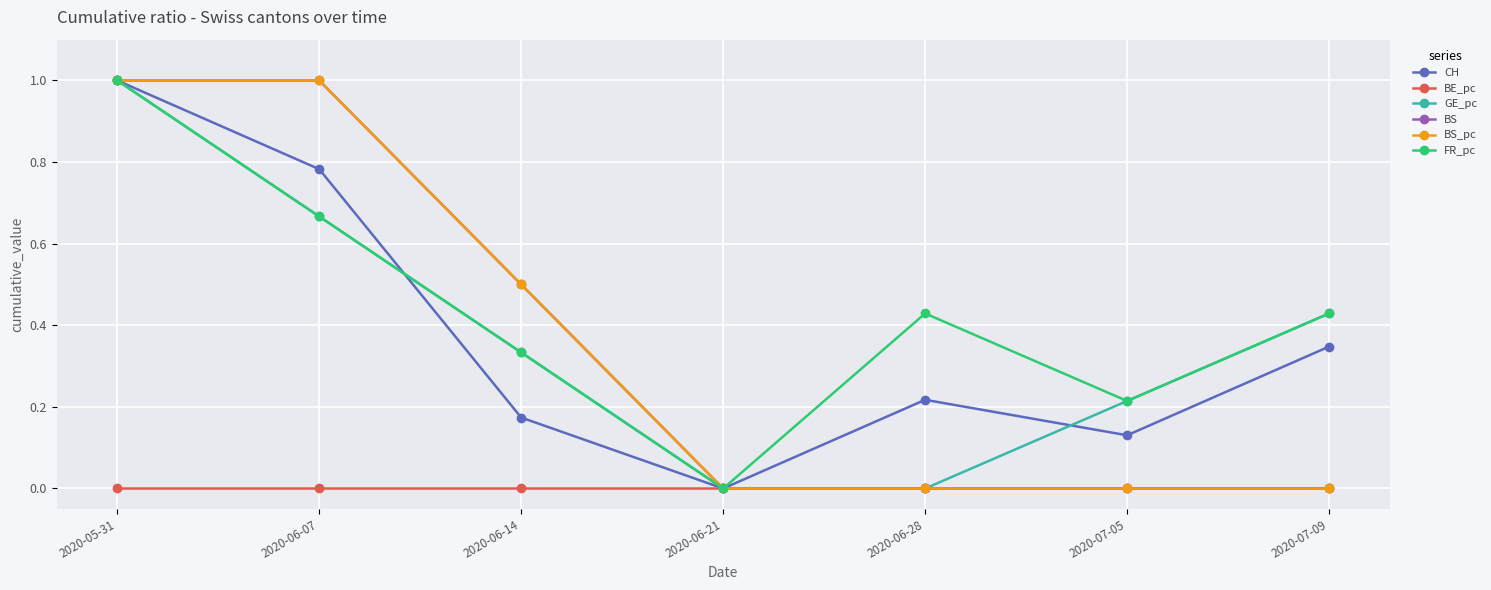

Does the chart have visible grid lines?

Yes